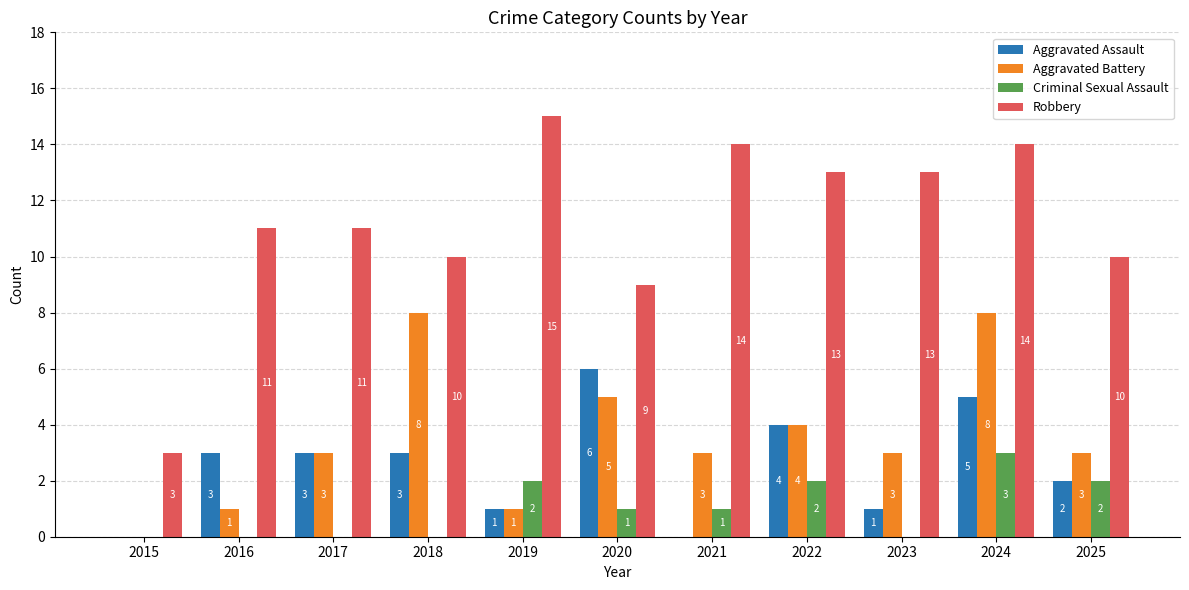

How many distinct data groups are displayed?

4